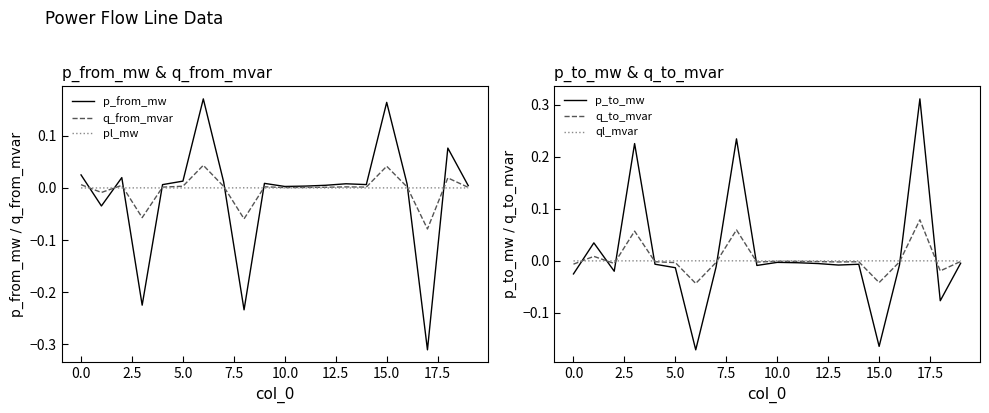

How many interior local peaks does the ql_mvar series have?

7